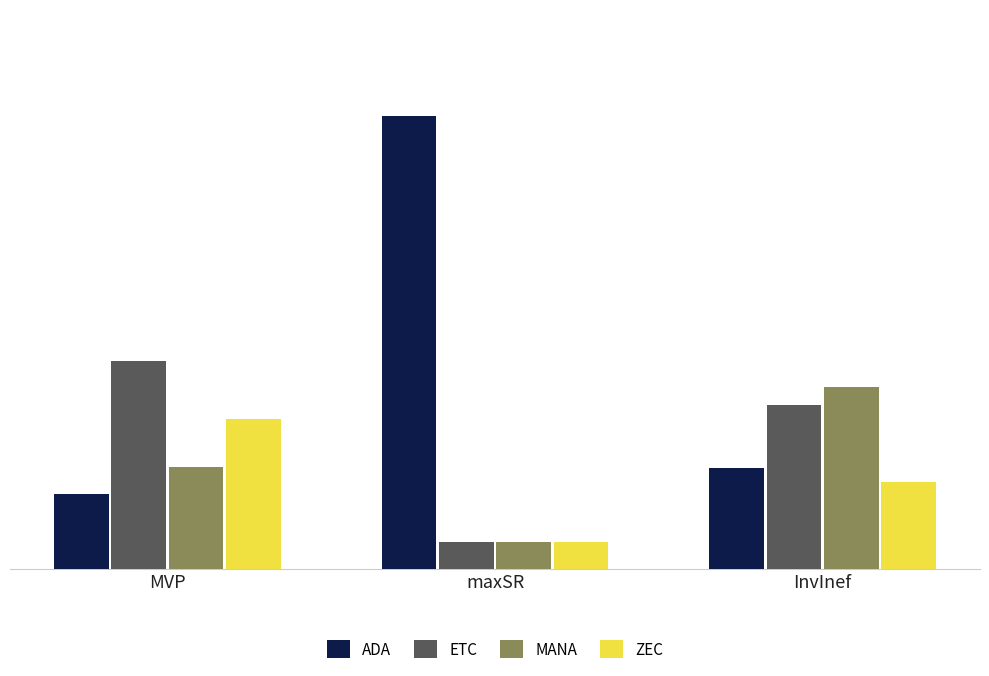

What is the label of the 1st bar from the right?

InvInef